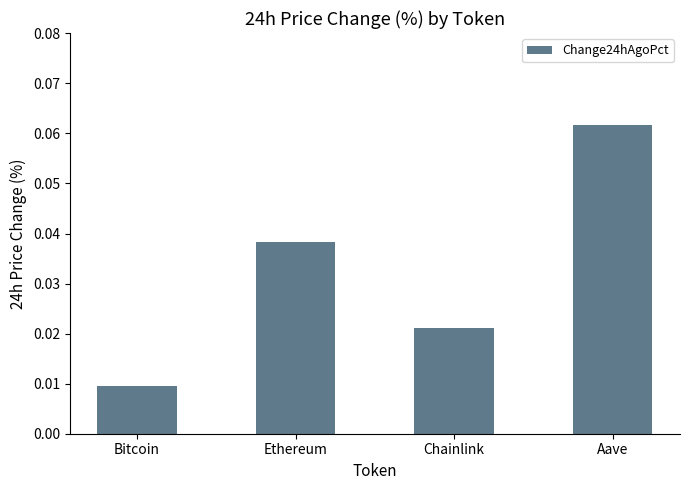

The chart shows a value of 0.0 at Aave. True or false?

False